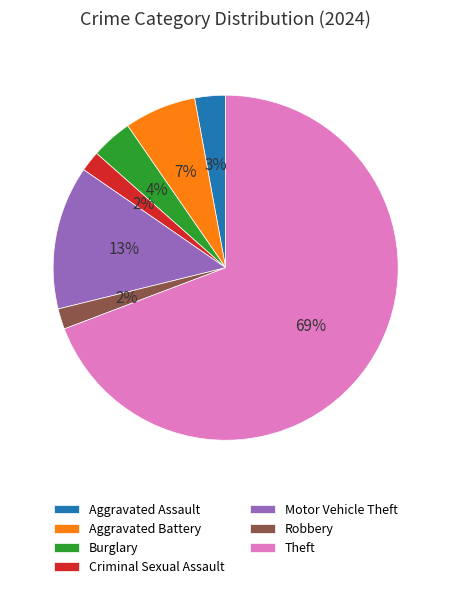

To the nearest percent, what percentage of the pie is Theft?

69%